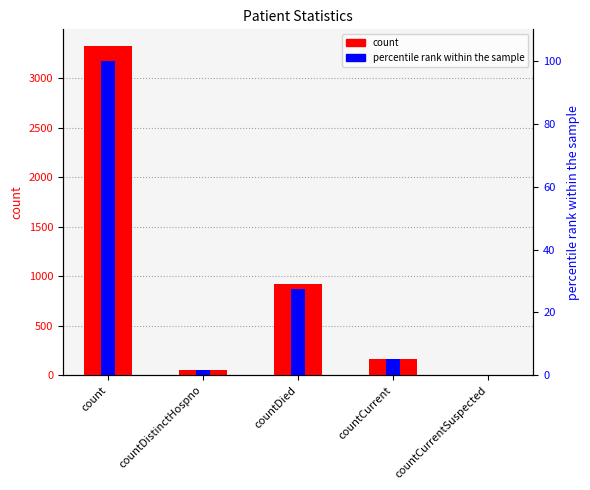

What is the total value across all series at countDied?

946.6